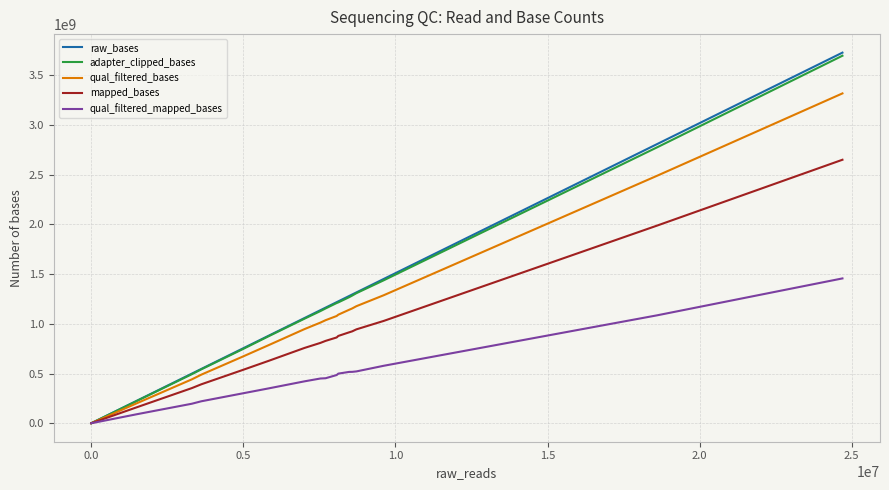

Which series has the widest spread of values?

raw_bases